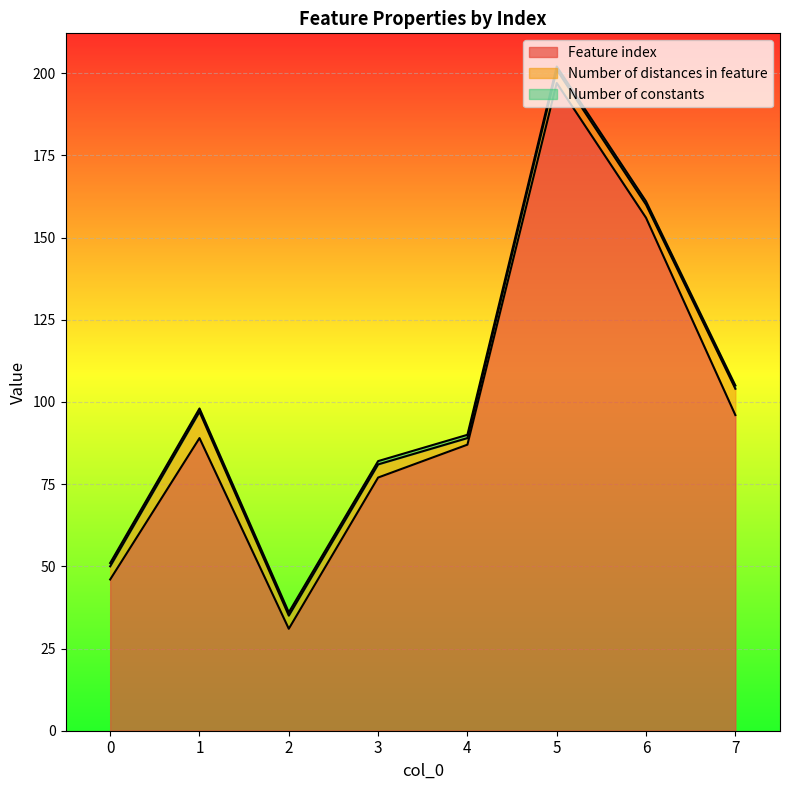

At which category is the sum across all series the highest?

5